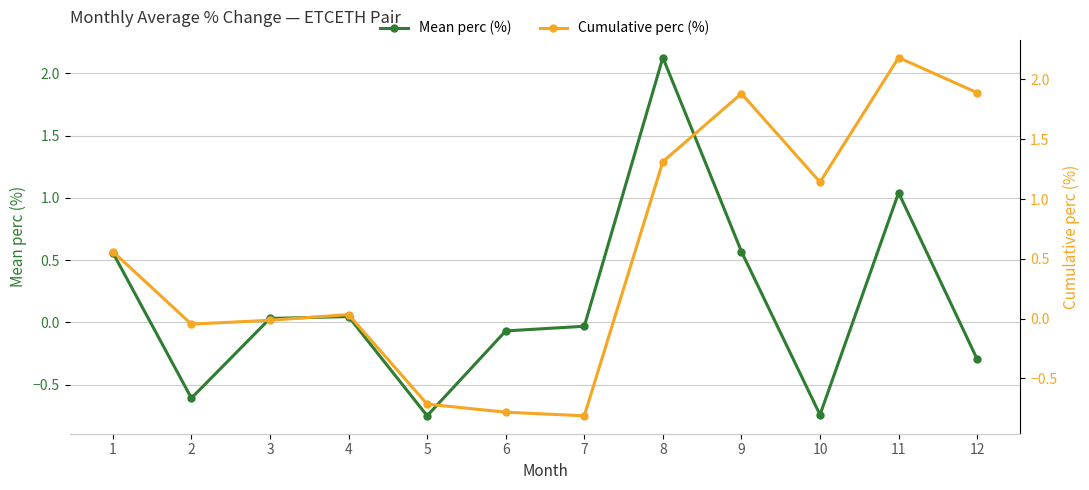

Which has a higher value, 6 or 5?

6